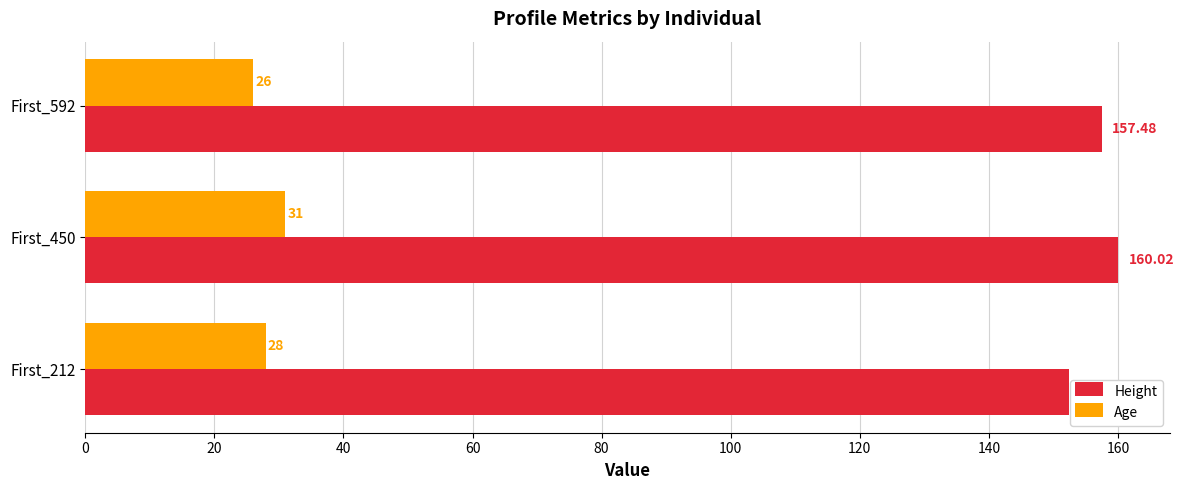

List the series in order of their peak value, lowest first.

Age, Height